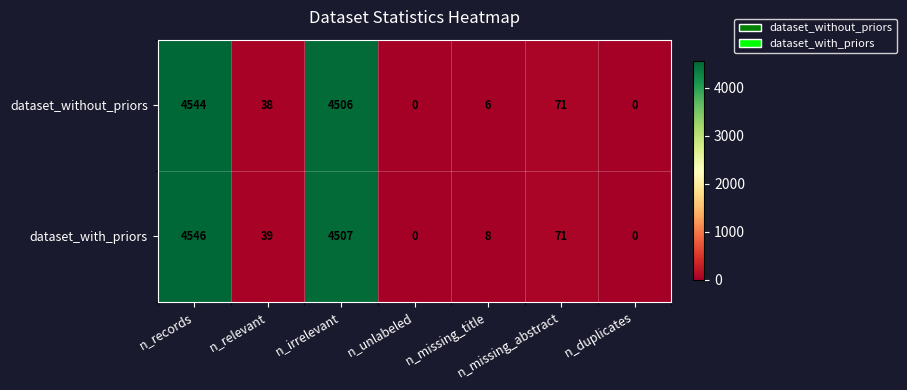

Between n_missing_title and n_missing_abstract, which series saw the biggest shift?

dataset_without_priors